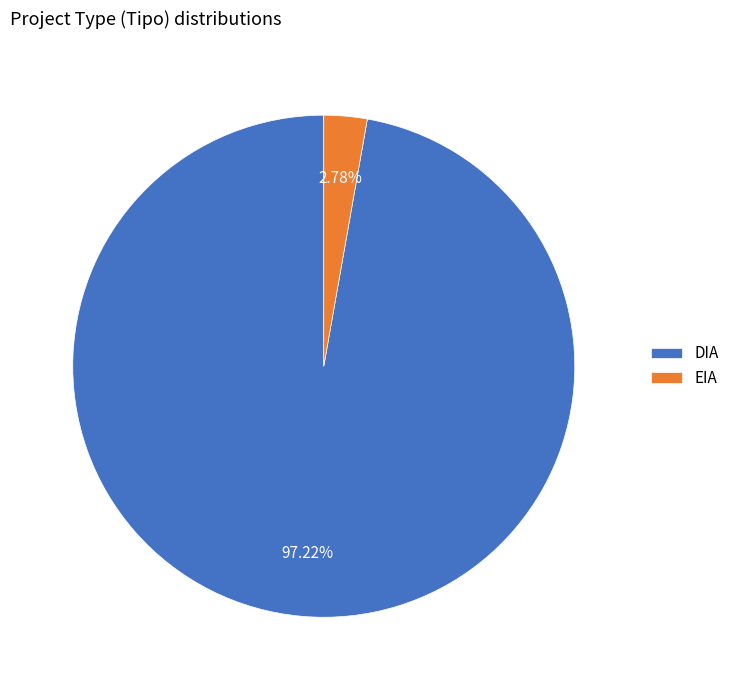

Is it true that DIA is 97% of the pie?

True